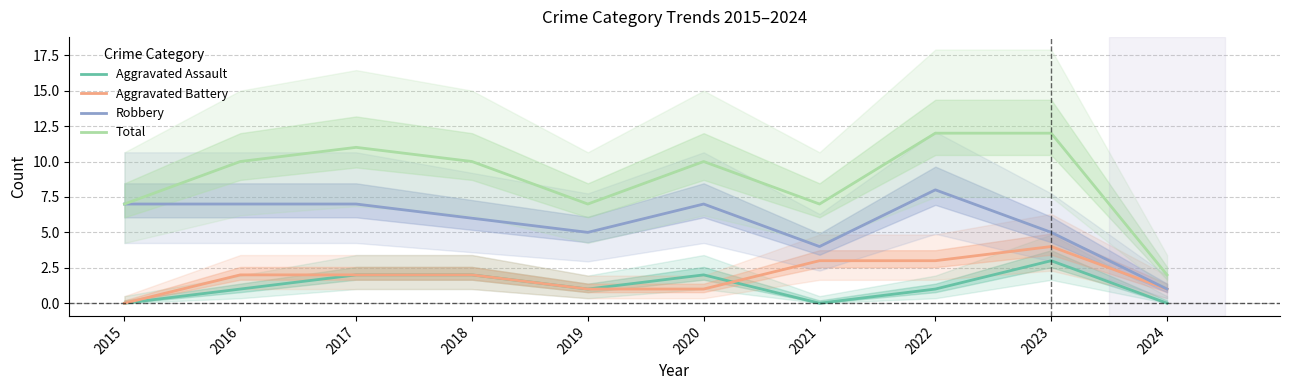

What is the difference between the maximum and minimum values in the Aggravated Assault series?

3